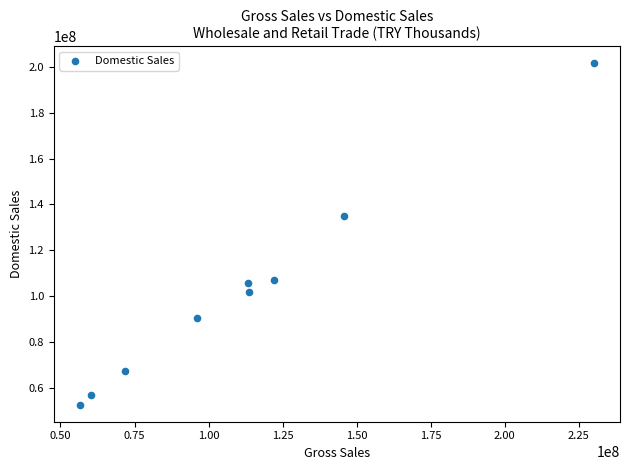

What is the range of X values (max minus min)?

173737870.9